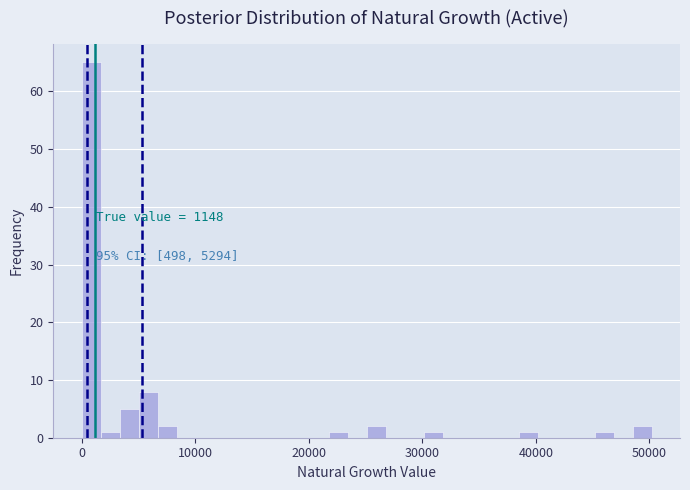

Around what value on the x-axis is the tallest bar? Give the approximate position of its centre, as read against the axis.

1000